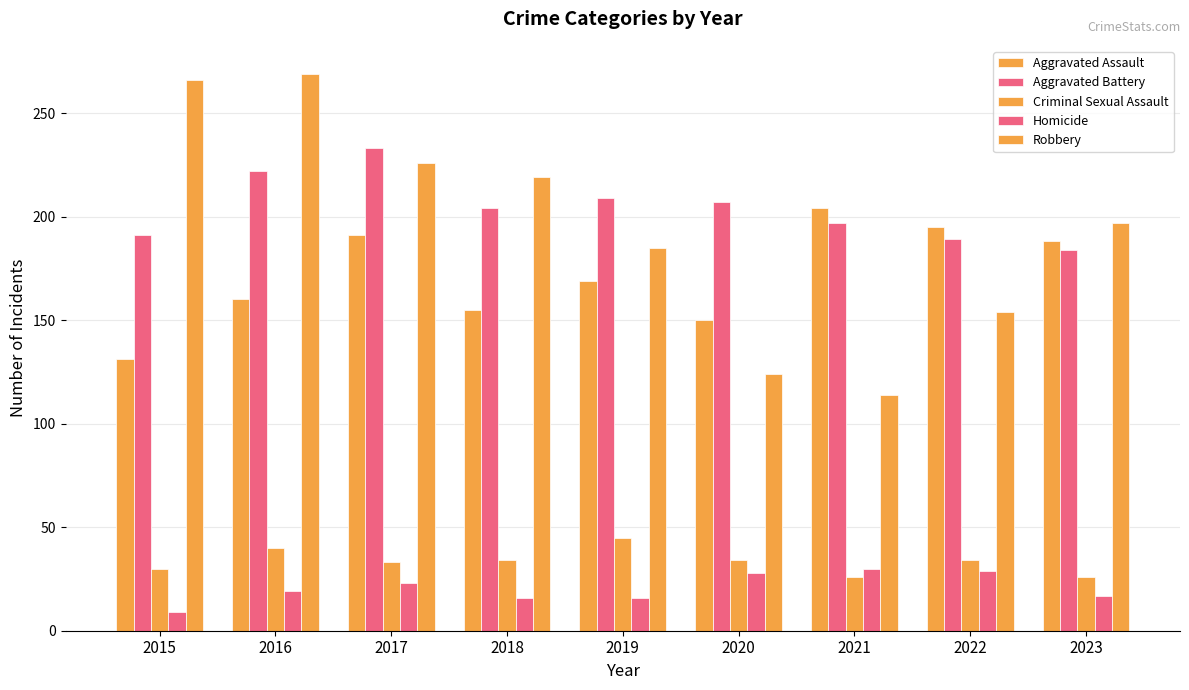

How many values in the Aggravated Battery series are below 204?

4